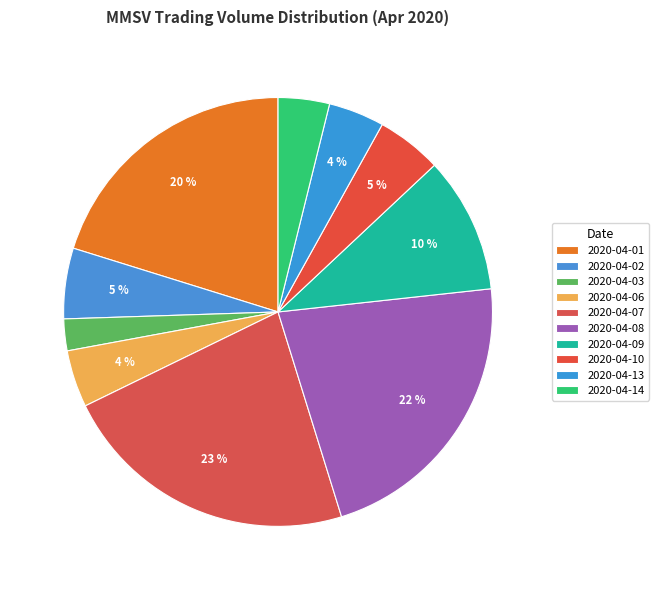

To the nearest percent, what is the difference between the 2020-04-01 and 2020-04-03 slice percentages?

18%